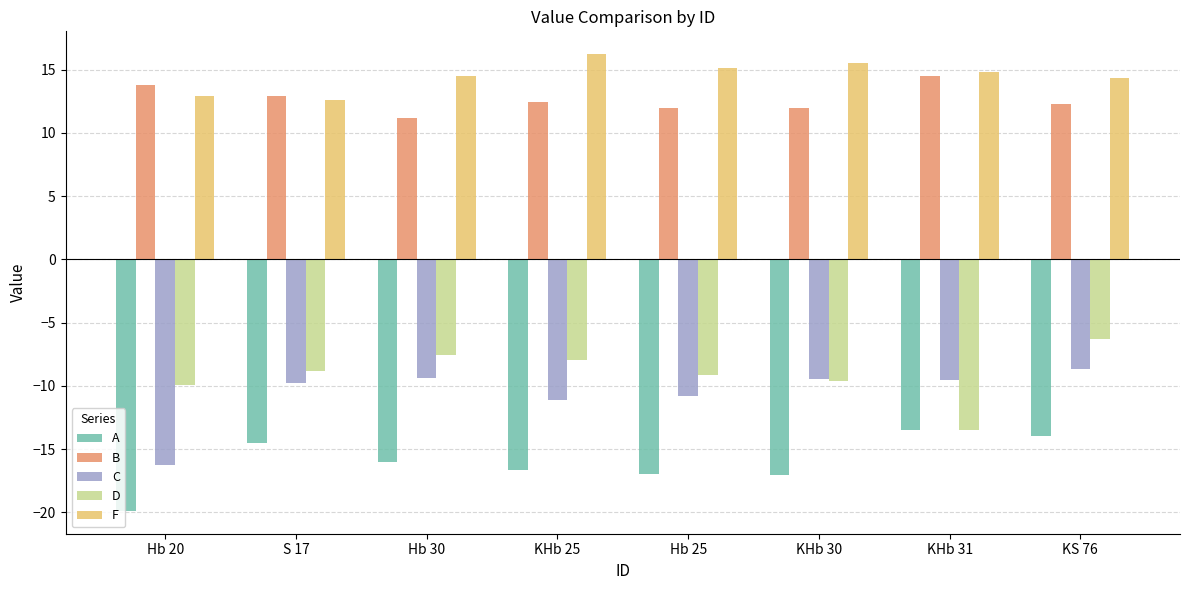

At which label does A first exceed -15?

S 17